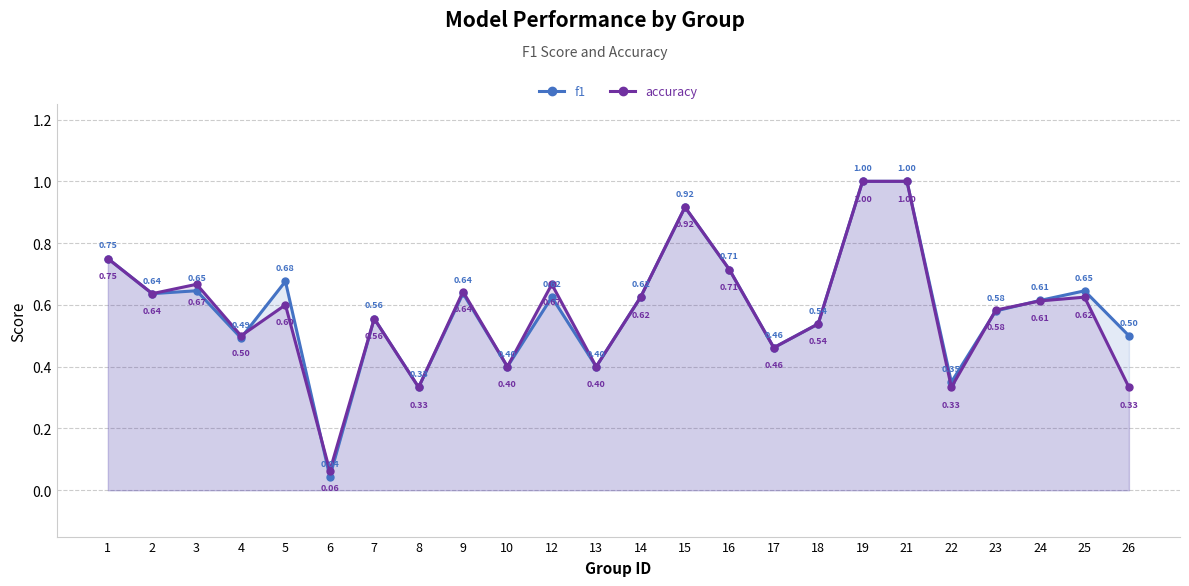

Rank the series by their average value, from lowest to highest.

accuracy, f1